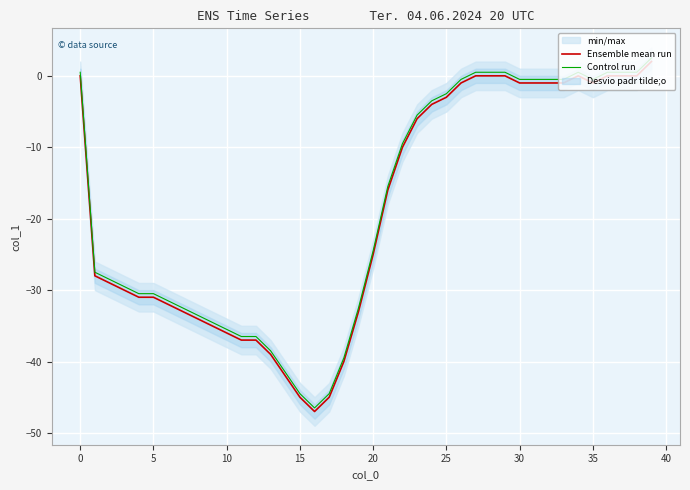

Is the value of Control run at 20 greater than the value of Ensemble mean run at 10?

Yes